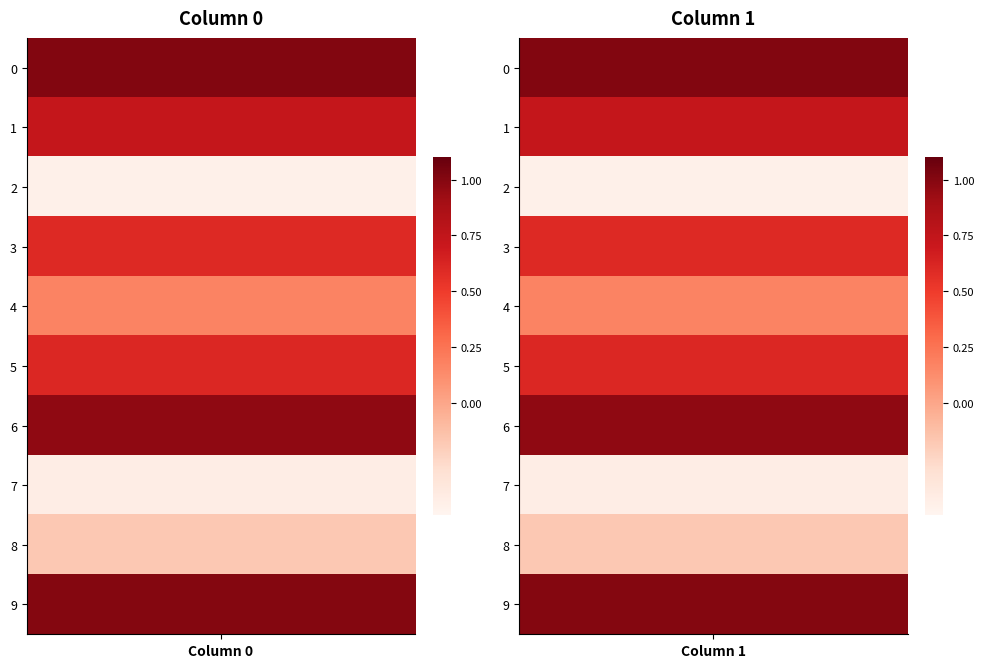

How many categories are shown in the chart?

10